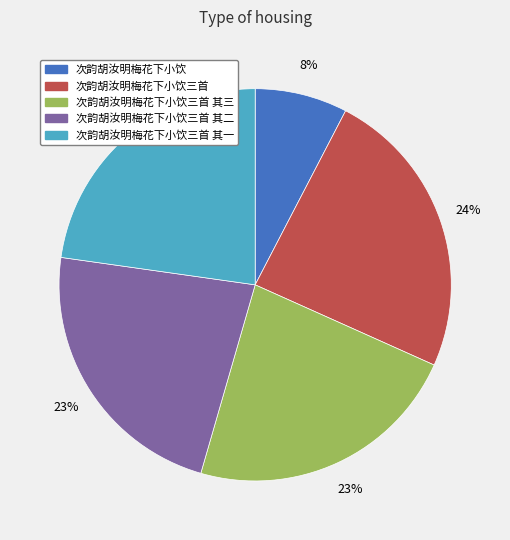

How many slices are in this pie chart?

5